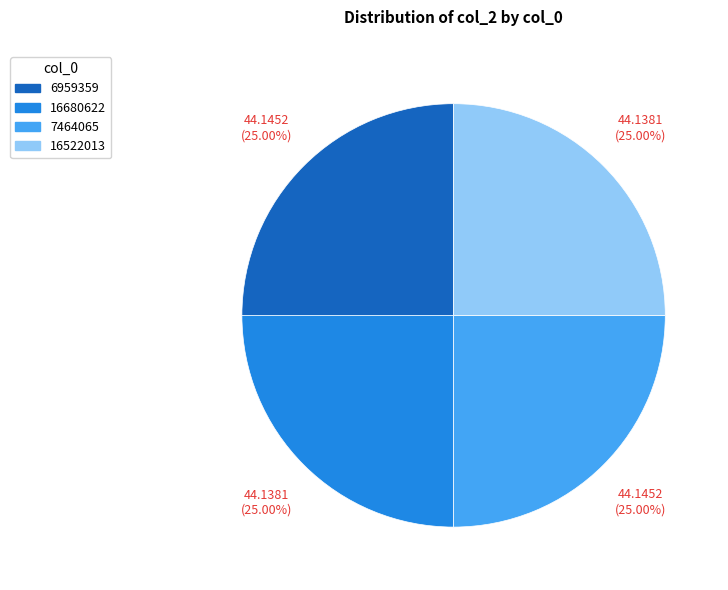

How many segments does this pie chart have?

4